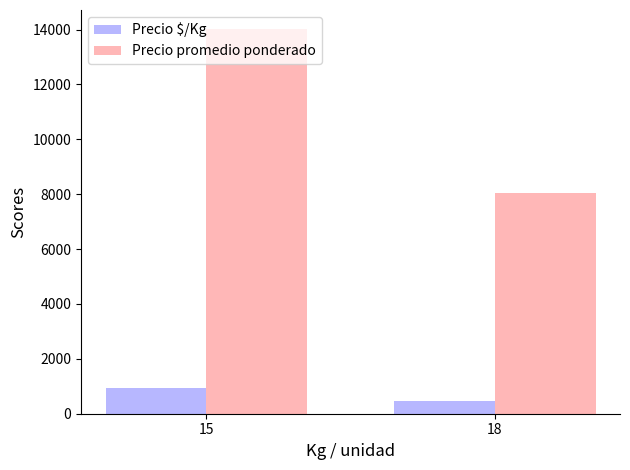

At which category is the sum across all series the highest?

15